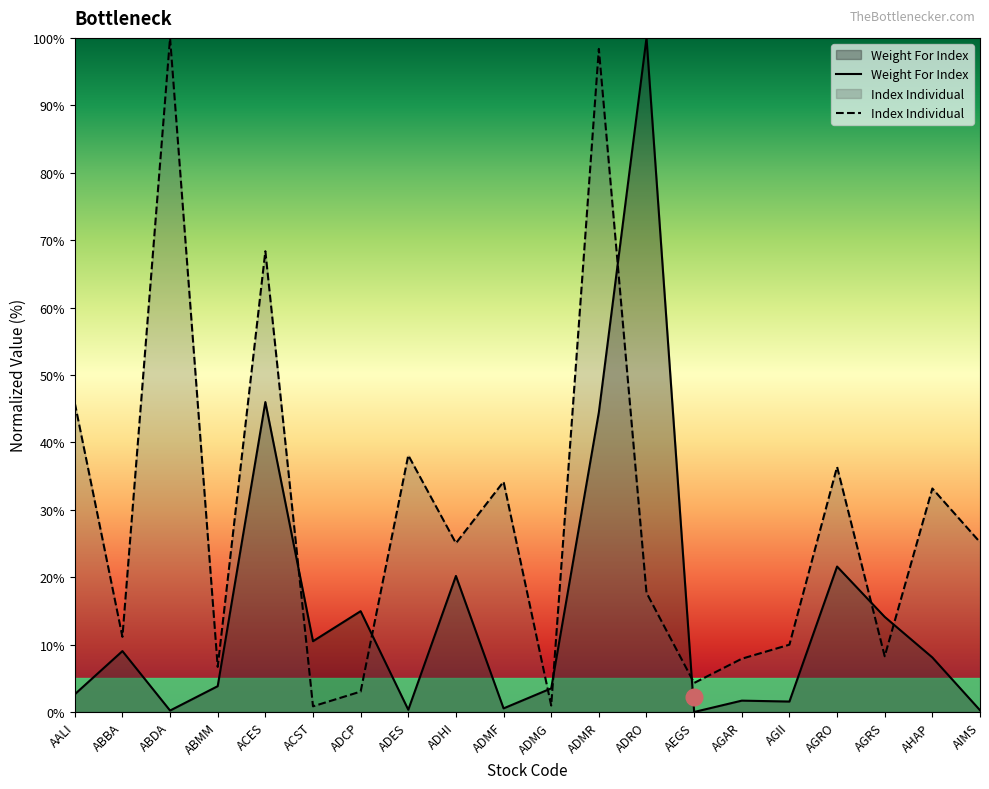

What are all the series names shown in the legend?

Weight For Index, Index Individual